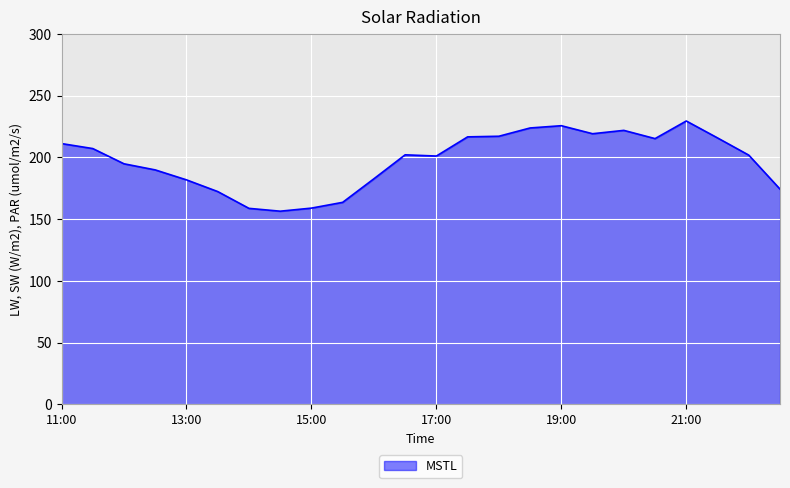

What is the smallest value displayed?

156.4